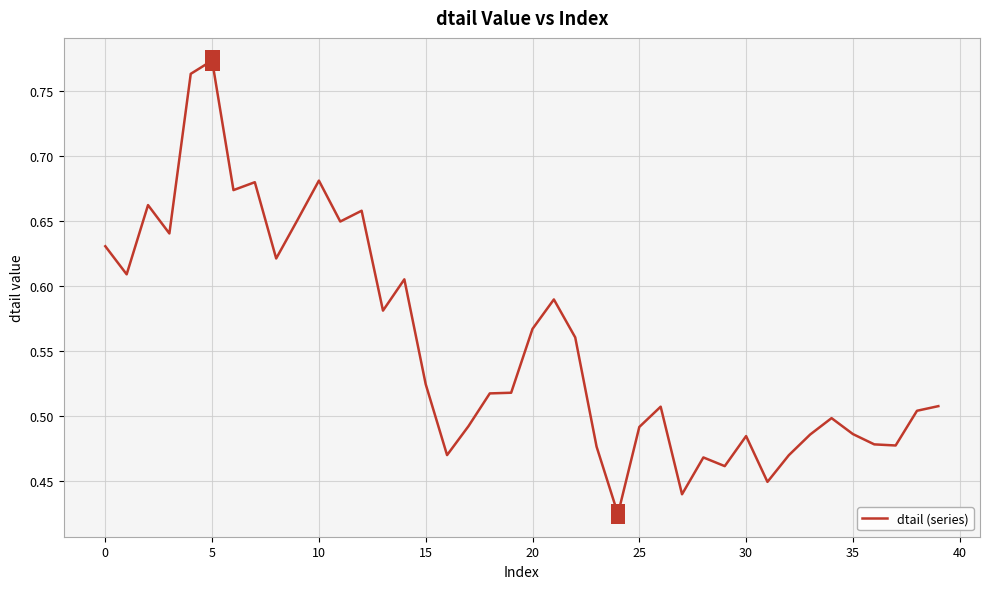

How many lines are shown in the chart?

1